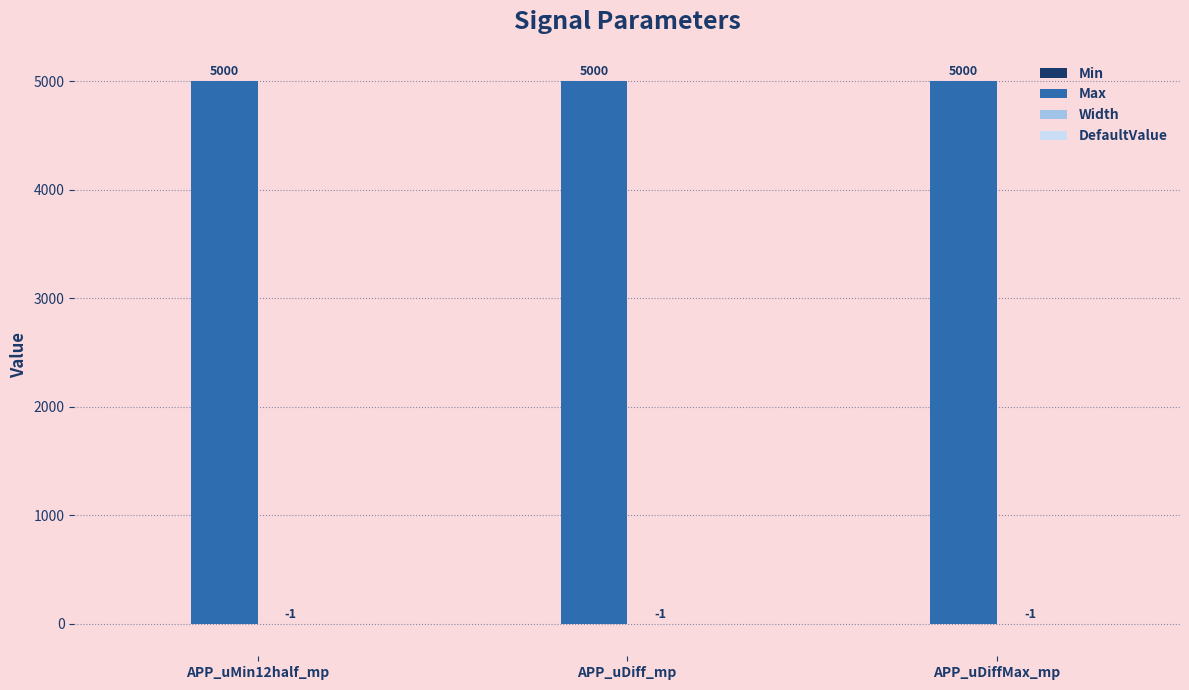

How many groups of bars are there?

3